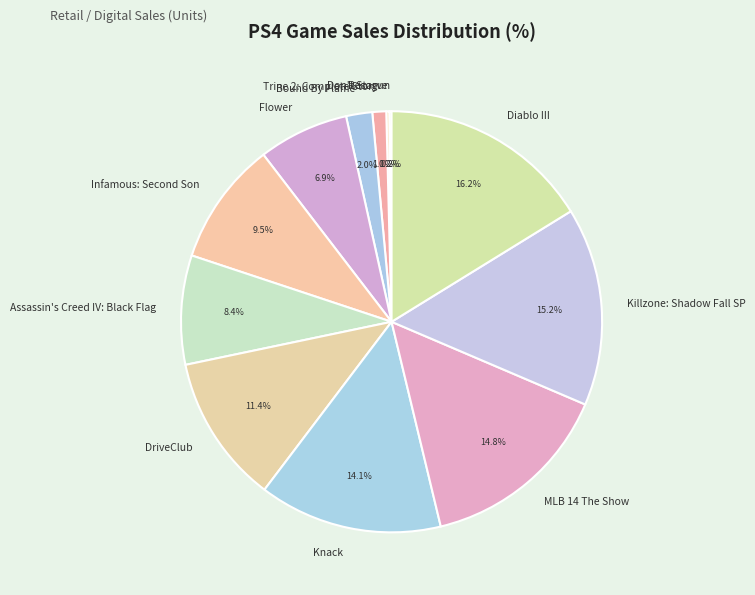

True or false: MLB 14 The Show accounts for 6% of the total.

False